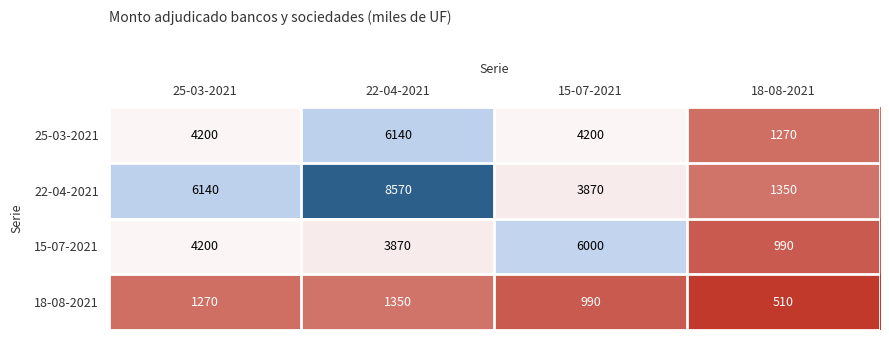

At which category is the sum across all series the highest?

22-04-2021